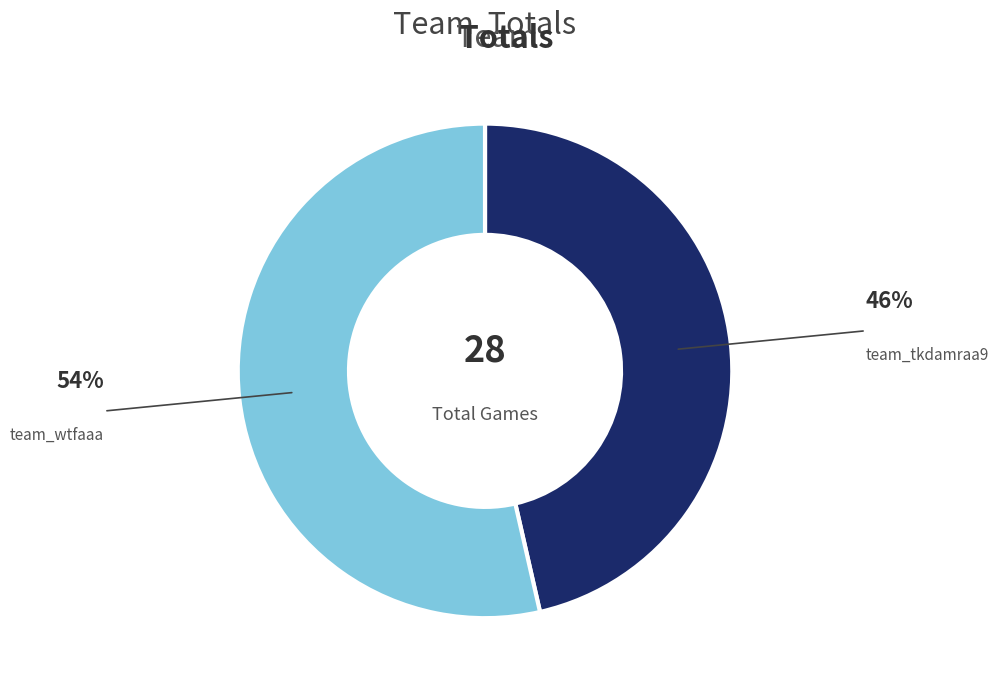

How many segments does this pie chart have?

2